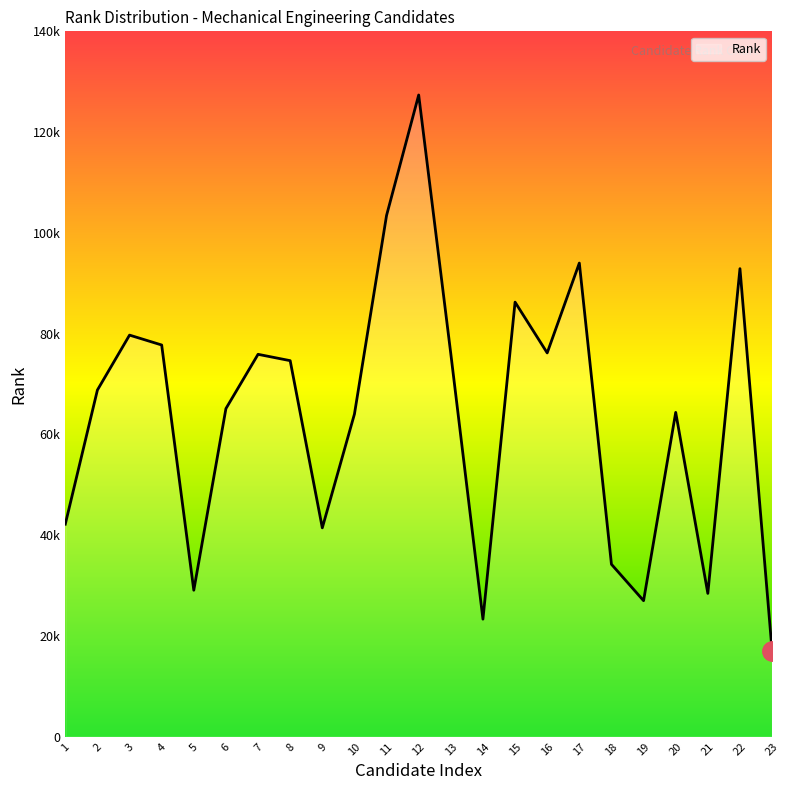

Is this an area chart (filled region under the line)?

Yes